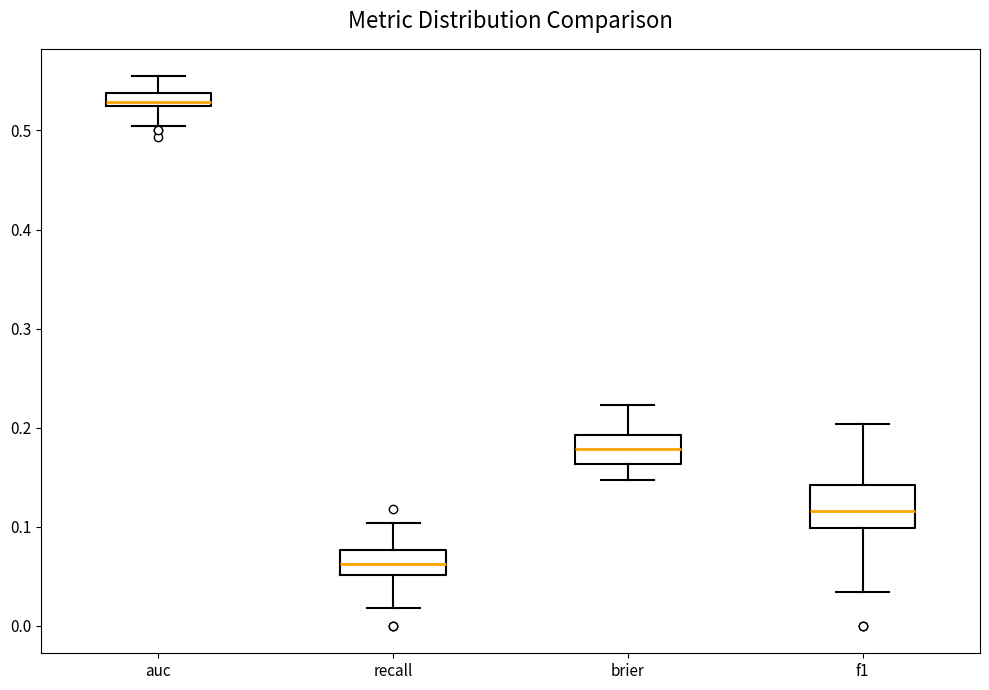

Which box has the lowest median line?

recall